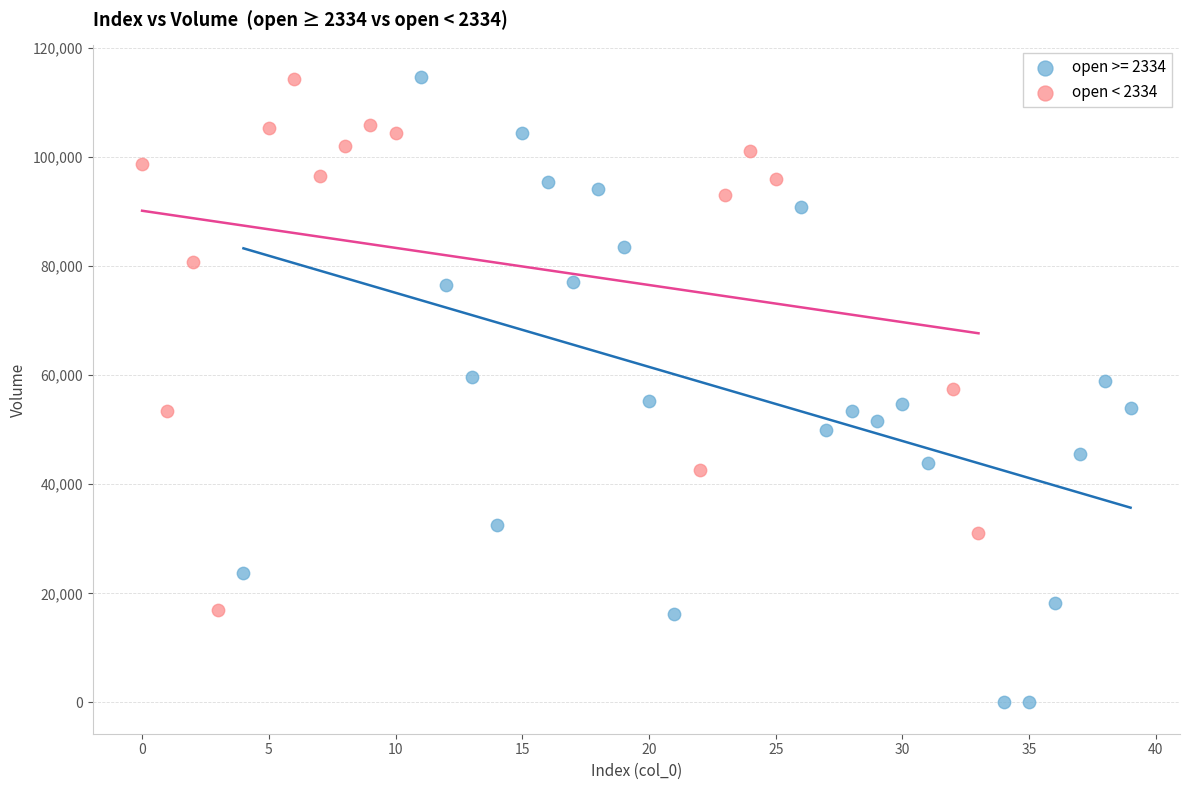

Which series has the largest Y range (max minus min)?

open >= 2334